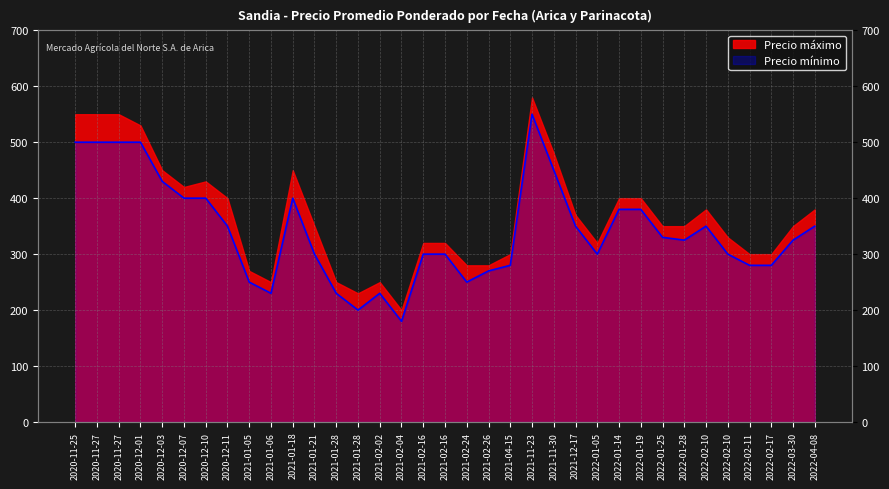

What is the sum of all values?

11950